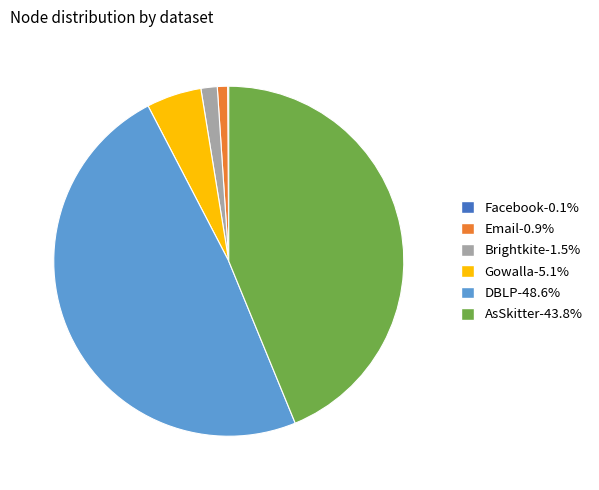

Combined, do Email and Brightkite account for over 50%?

No